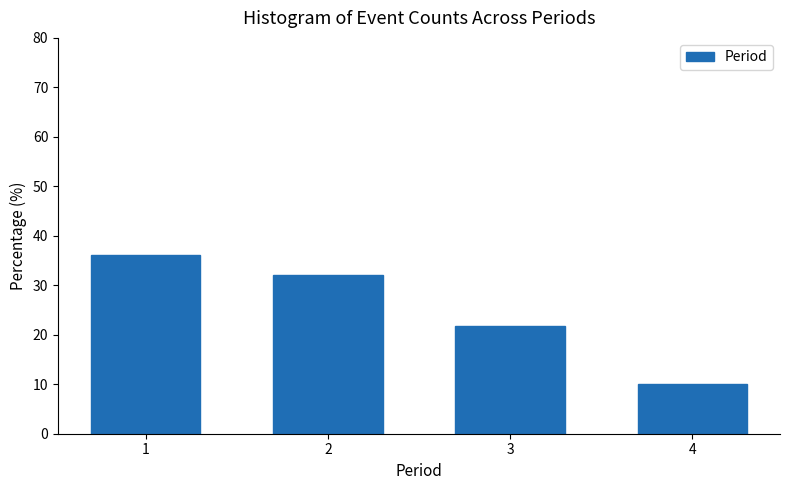

Reading left to right, what are all the values shown in this chart?

36.1	32.1	21.7	10.1